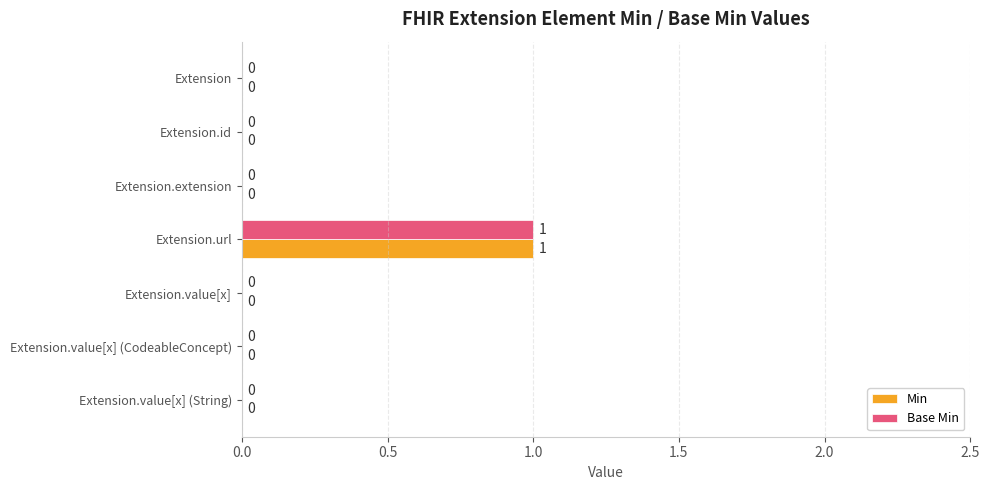

What is the highest value of the Min series?

1